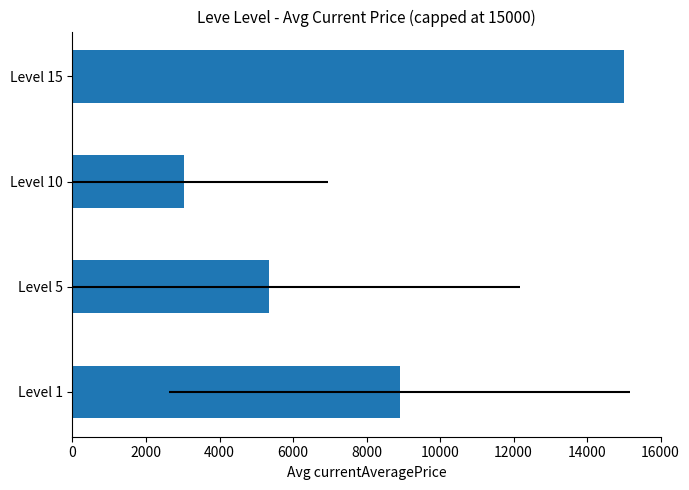

What is the maximum value shown in the chart?

15000.0